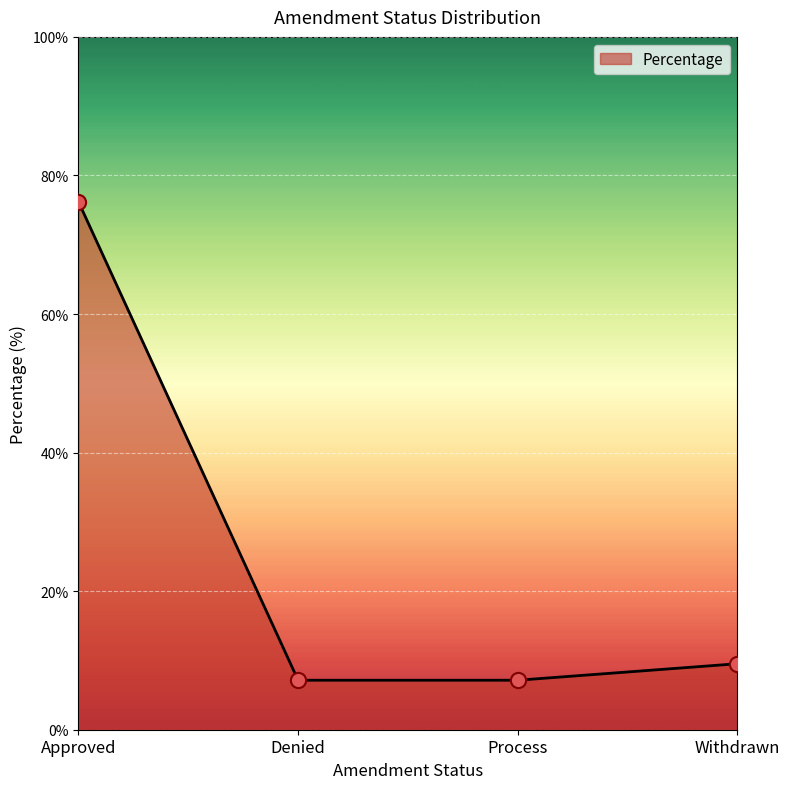

What is the change in value from Process to Withdrawn?

+2.4